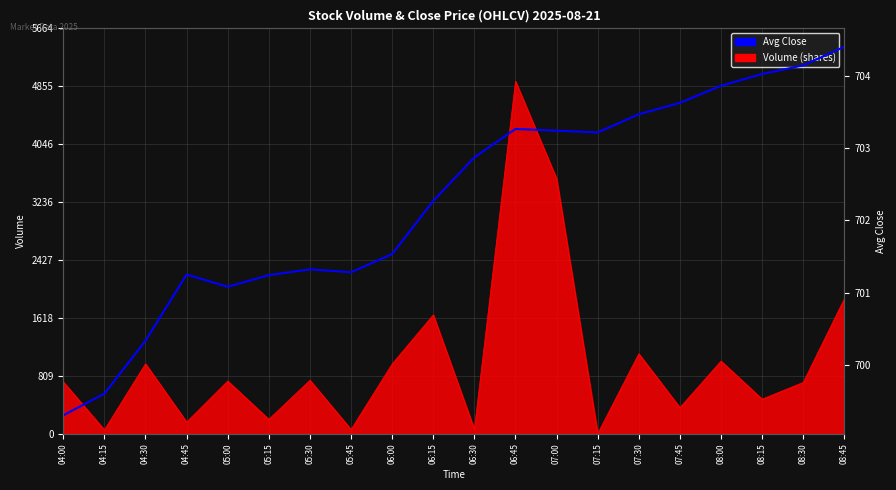

List the labels in order of value, largest first.

08:45, 08:30, 08:15, 08:00, 07:45, 07:30, 06:45, 07:00, 07:15, 06:30, 06:15, 06:00, 05:30, 05:45, 04:45, 05:15, 05:00, 04:30, 04:15, 04:00